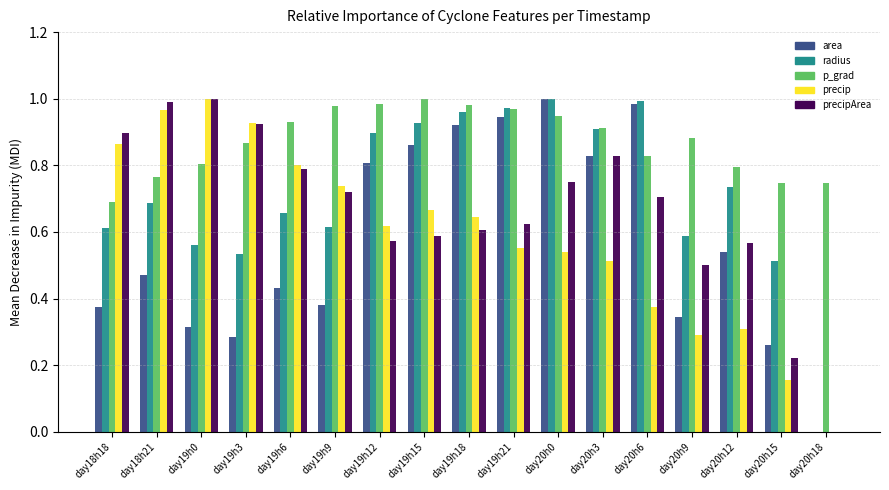

Which series changed the most between day19h15 and day19h21?

precip